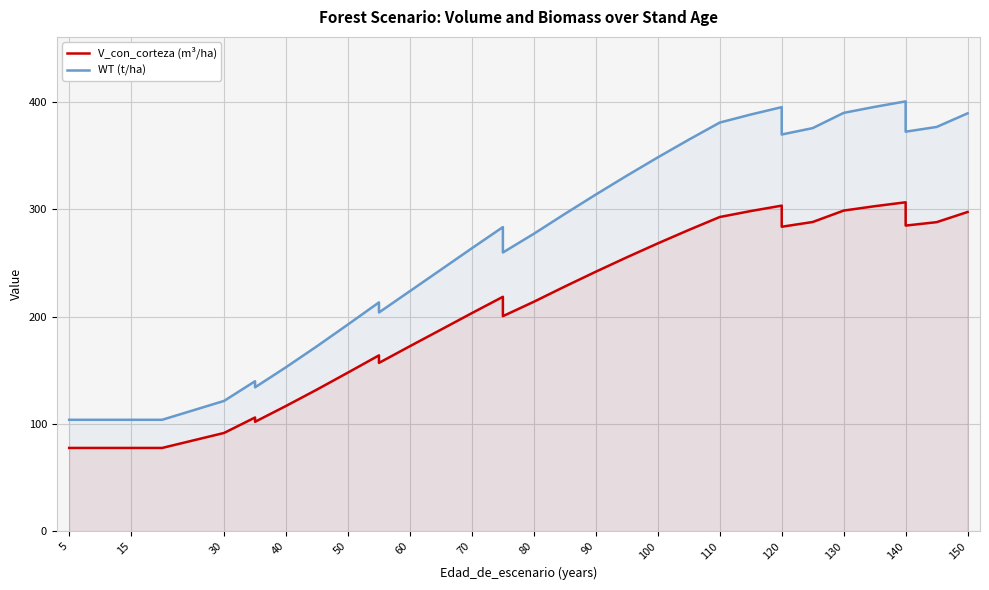

Reading left to right, extract all data points from this chart.

V_con_corteza (m³/ha): 77.7	77.7	77.7	77.7	77.7	77.7	91.7	106.0	102.1	116.8	132.1	147.9	163.9	156.9	172.5	187.9	203.3	218.5	200.5	213.9	228.1	241.9	255.3	268.3	280.8	292.9	298.4	303.5	283.8	288.2	298.9	302.9	306.6	284.9	288.1	297.5
WT (t/ha): 103.9	103.9	103.9	103.9	103.9	103.9	121.5	139.8	134.2	152.9	172.5	192.7	213.3	203.9	223.8	243.8	263.8	283.5	259.8	277.2	295.8	313.8	331.4	348.4	364.9	380.9	388.4	395.2	369.7	375.7	389.9	395.5	400.6	372.4	376.8	389.5